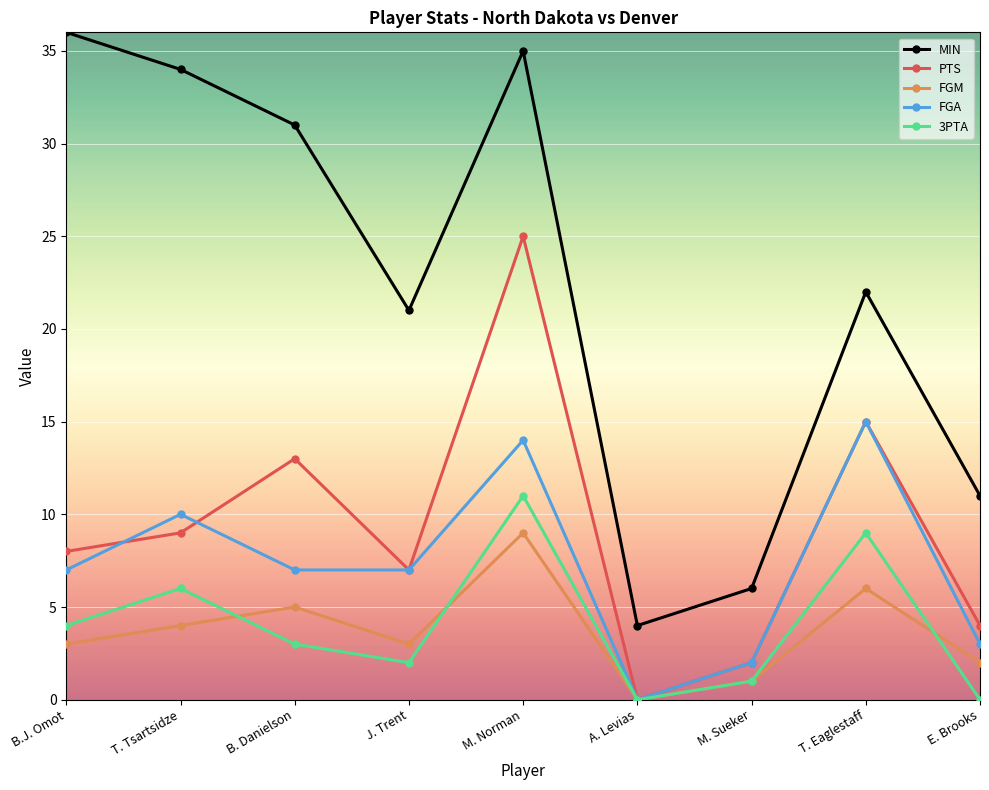

What is the maximum value for 3PTA?

11